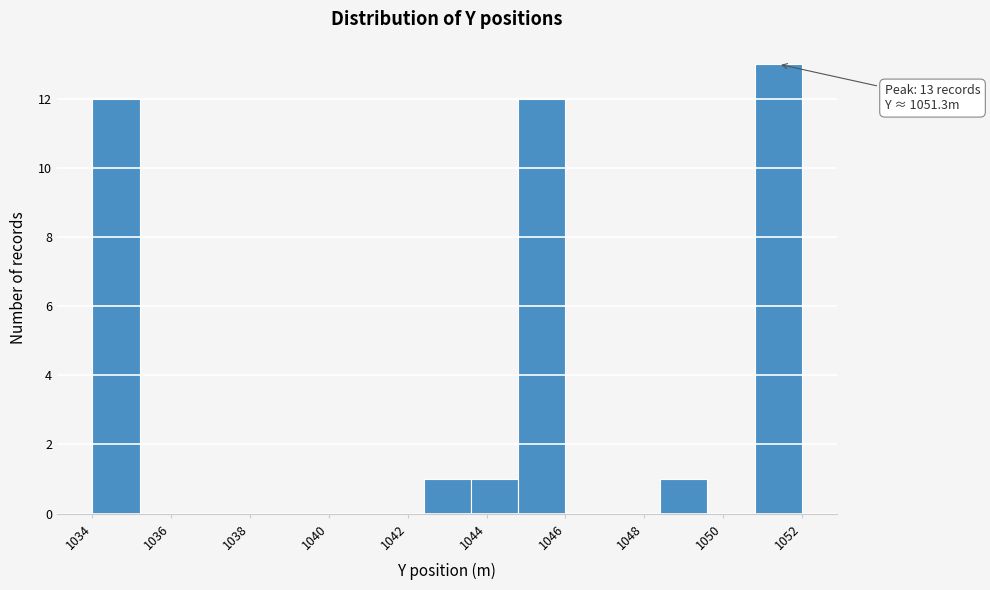

Over which range of the x-axis is the bar tallest?

1050.8 to 1052.0